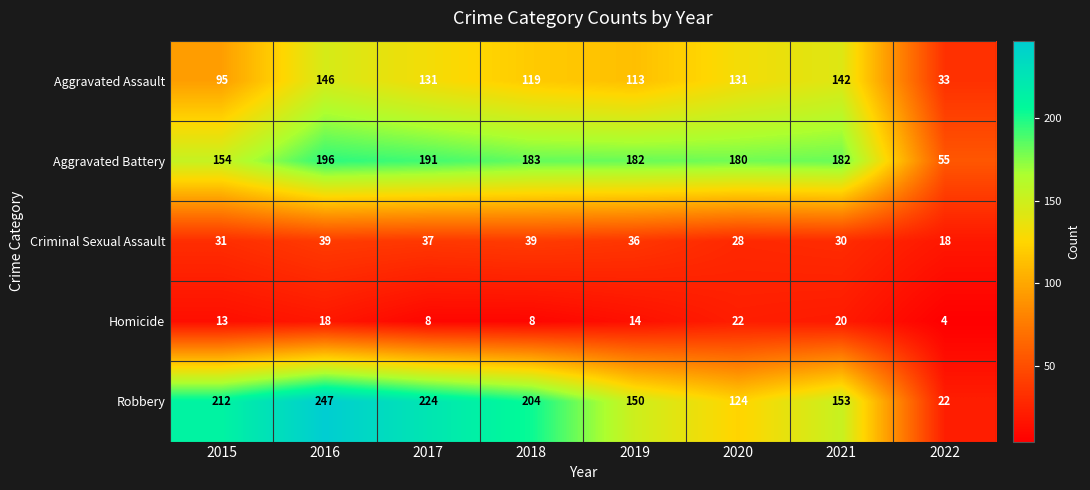

Rank the series at 2019 from highest to lowest value.

Aggravated Battery, Robbery, Aggravated Assault, Criminal Sexual Assault, Homicide